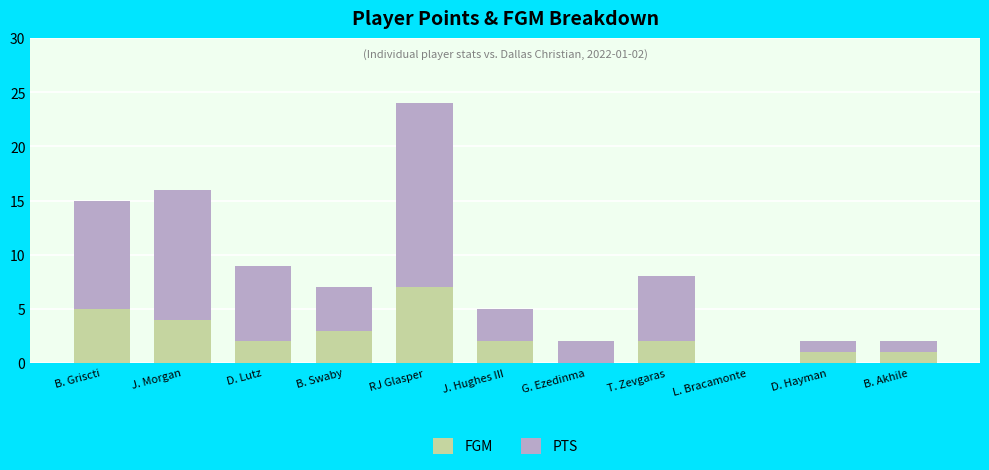

What is the sum of the FGM values at D. Hayman and J. Morgan?

5